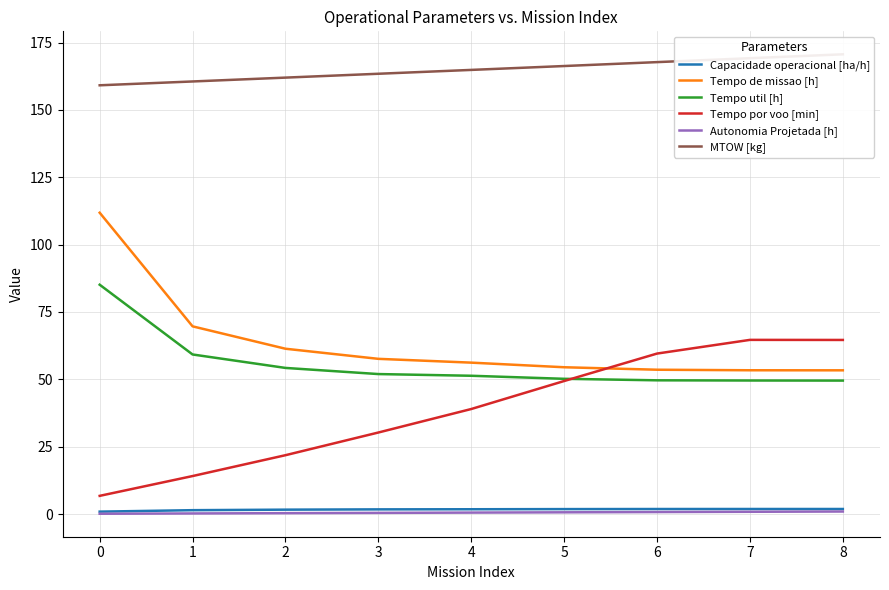

What is the value of the Autonomia Projetada [h] point at the 4th from the left?

0.4